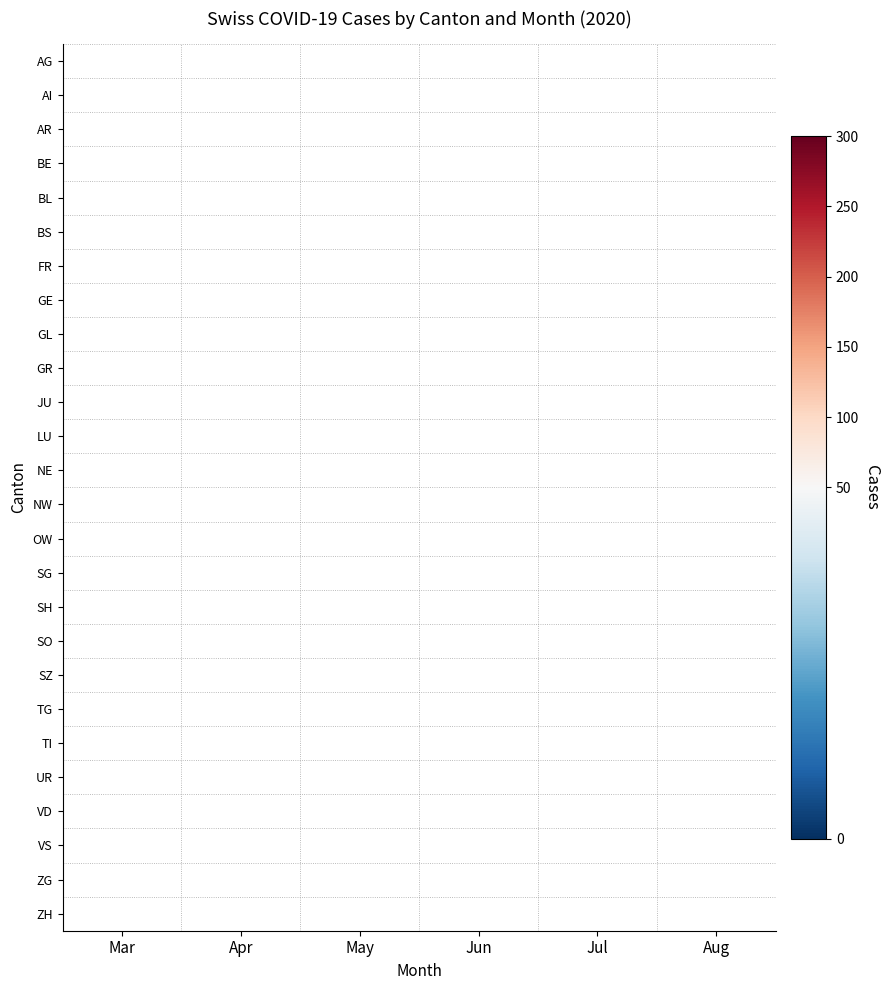

Is it true that BL equals 20.1 at Aug?

False